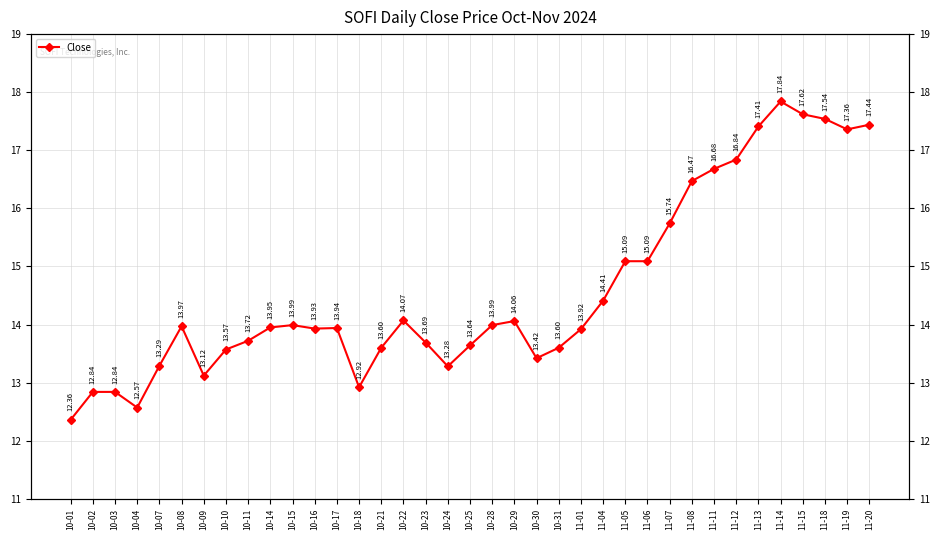

How many series are shown in this chart?

1